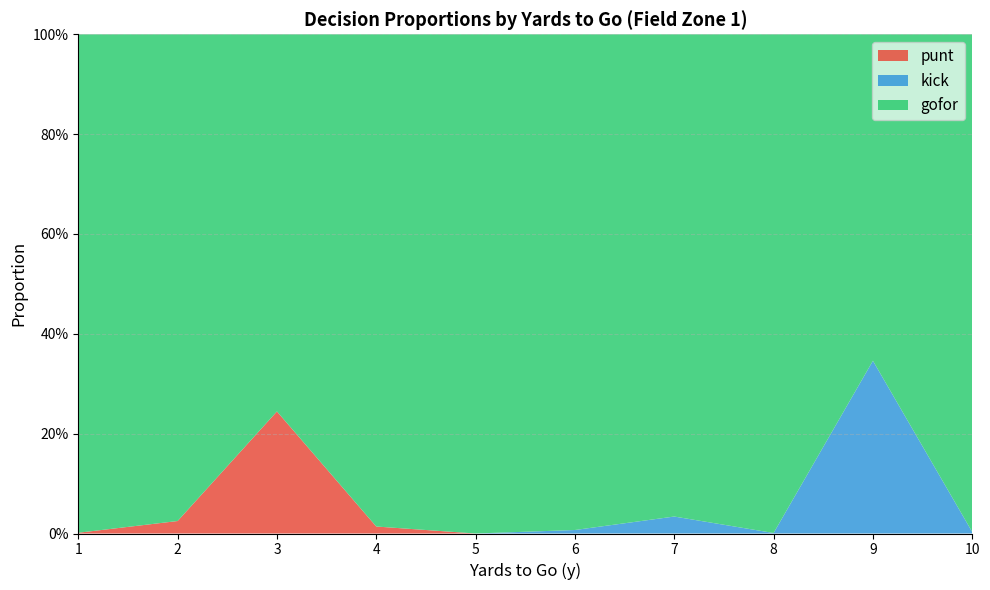

What are all the series names shown in the legend?

punt, kick, gofor